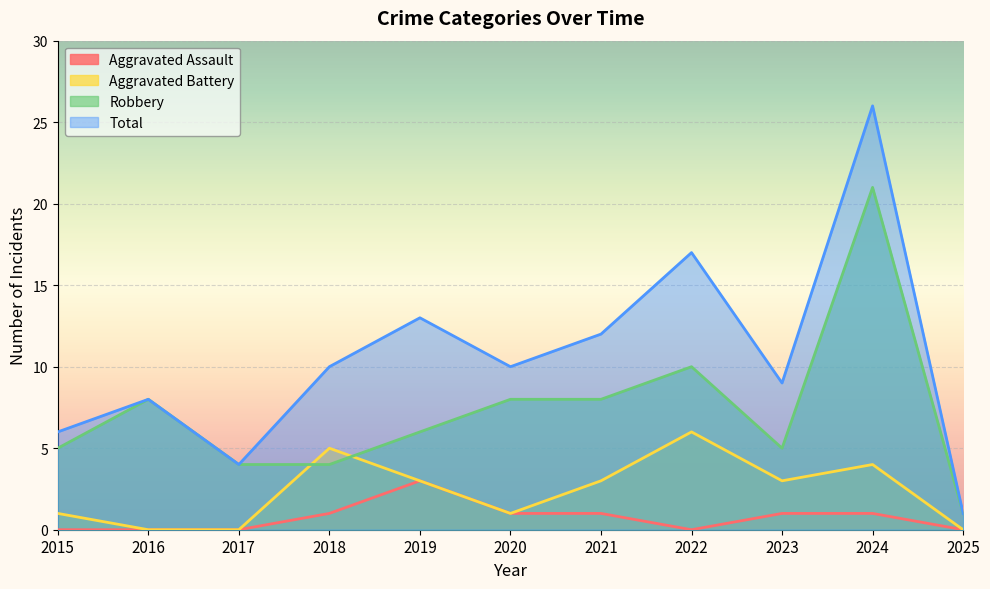

At which category does Aggravated Battery reach its first local valley?

2020